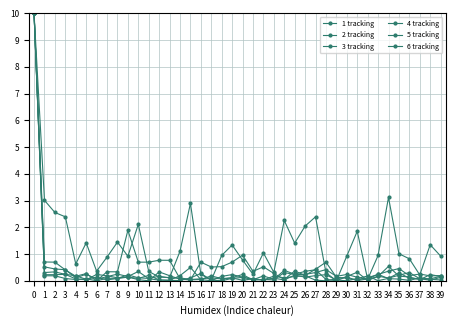

How many data points does each series have?

40